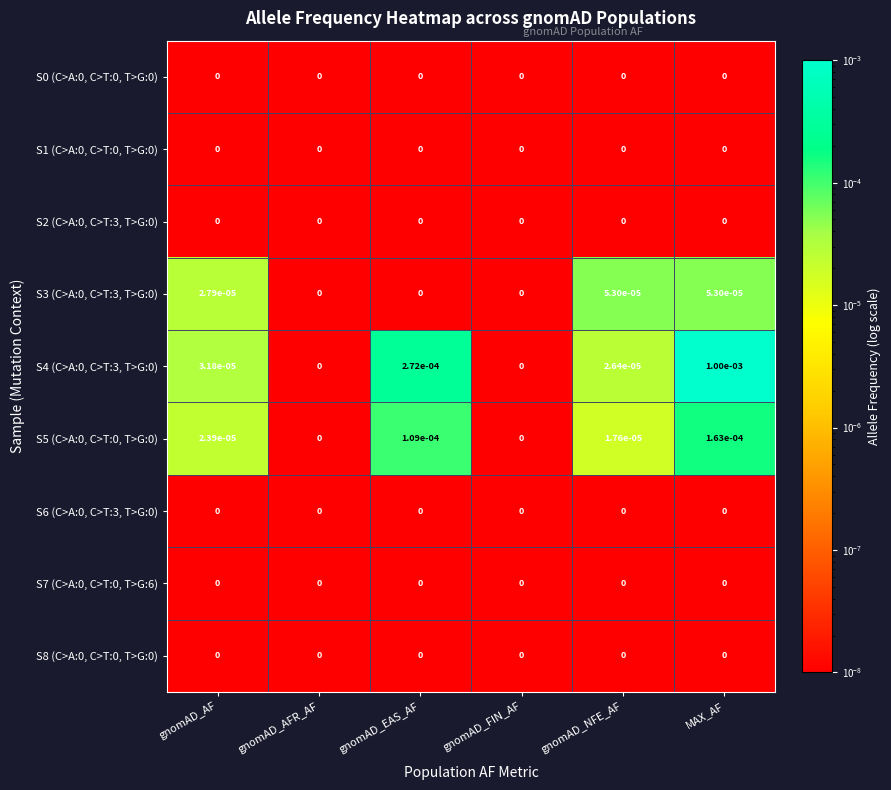

Which category has the highest value in the S5 (C>A:0, C>T:0, T>G:0) series?

MAX_AF